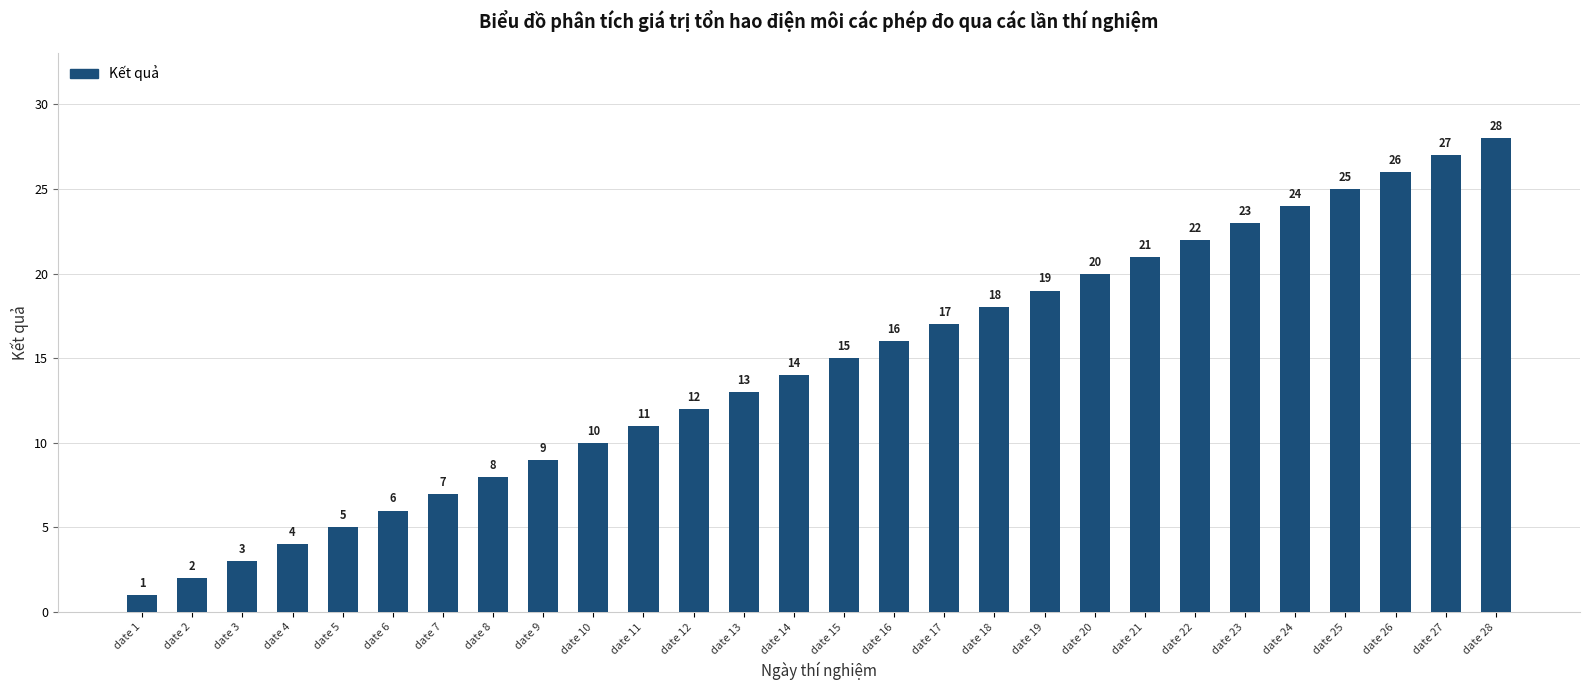

What is the change in value from date 22 to date 28?

+6